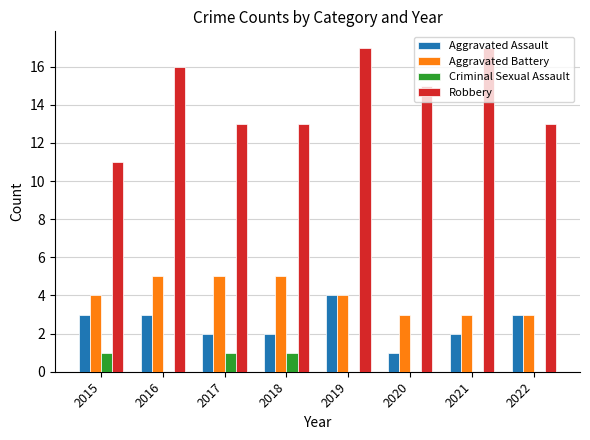

Reading left to right, what are all the values shown in this chart?

Aggravated Assault: 3	3	2	2	4	1	2	3
Aggravated Battery: 4	5	5	5	4	3	3	3
Criminal Sexual Assault: 1	0	1	1	0	0	0	0
Robbery: 11	16	13	13	17	15	17	13